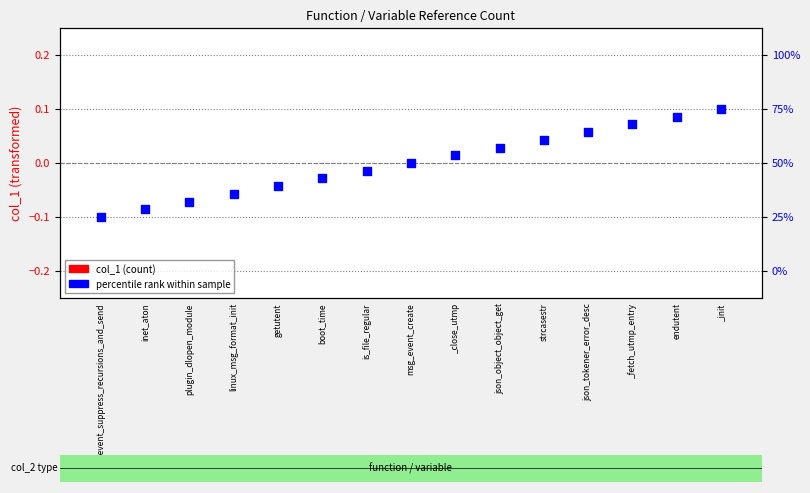

Is the value of percentile rank within sample at getutent greater than the value of col_1 (count) at linux_msg_format_init?

No